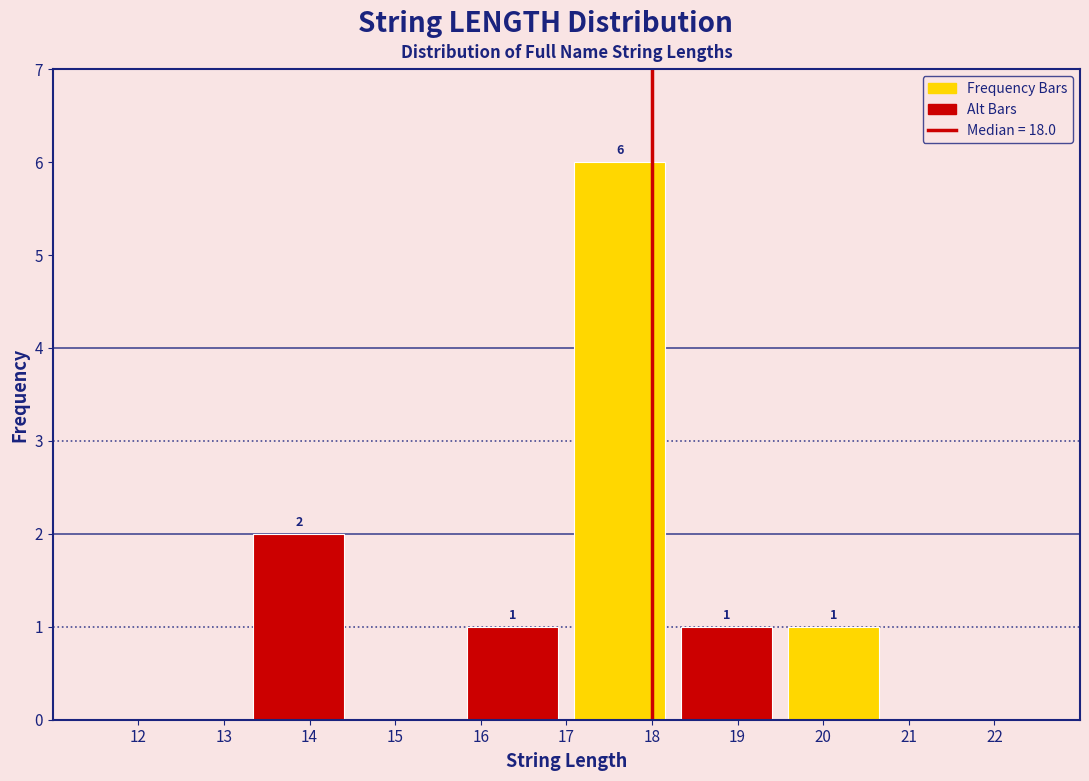

Which range on the x-axis has the tallest bar?

17.00 to 18.25